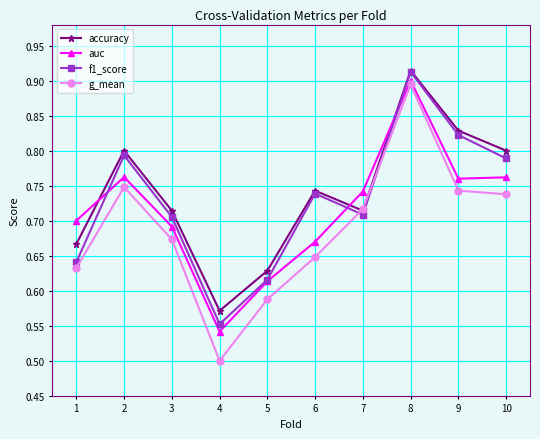

What is the difference between the g_mean values at 7 and 3?

0.0